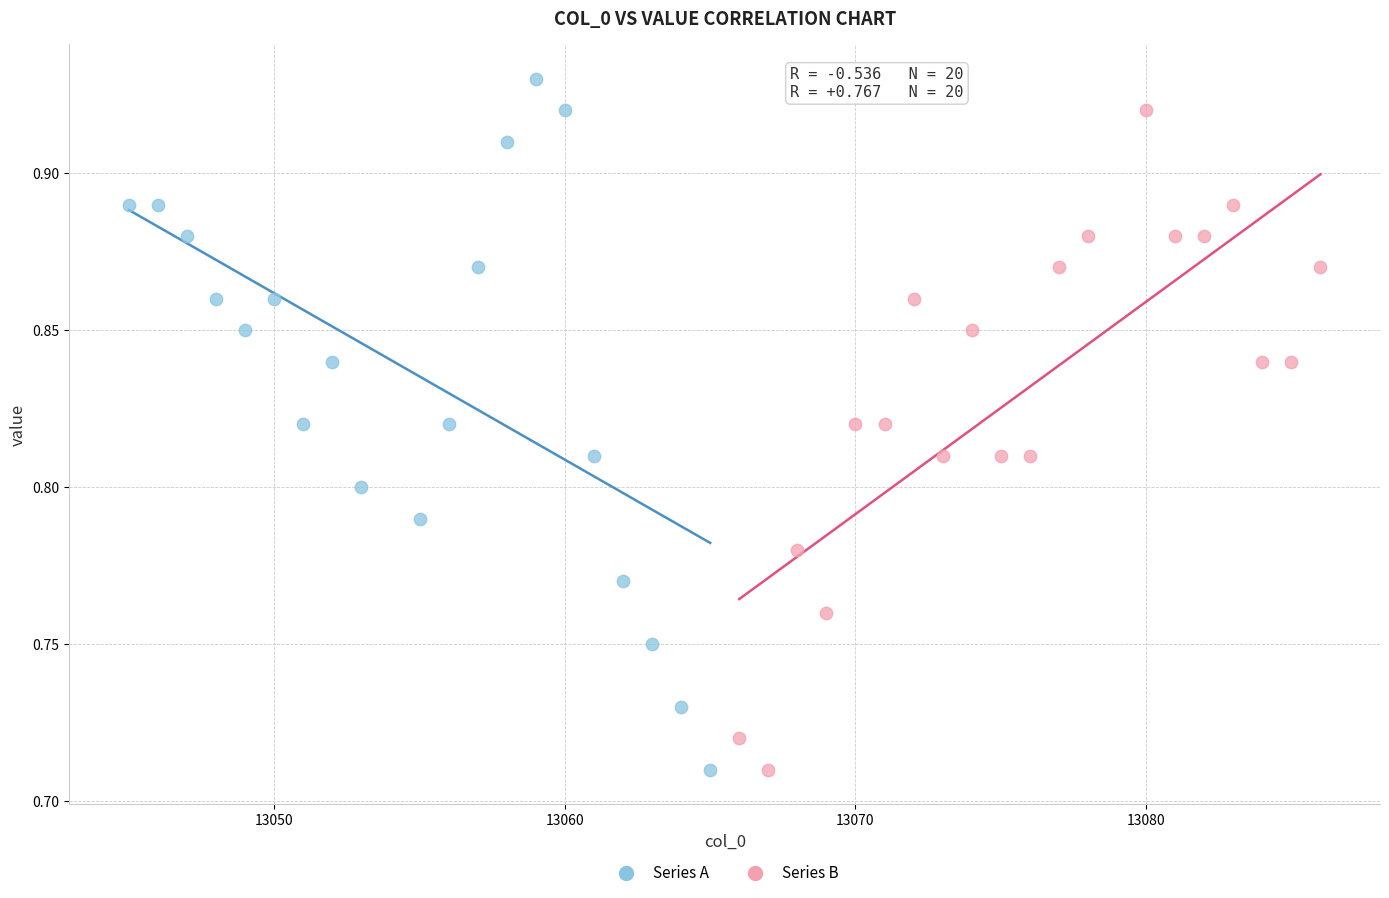

Which series has the largest Y range (max minus min)?

Series A